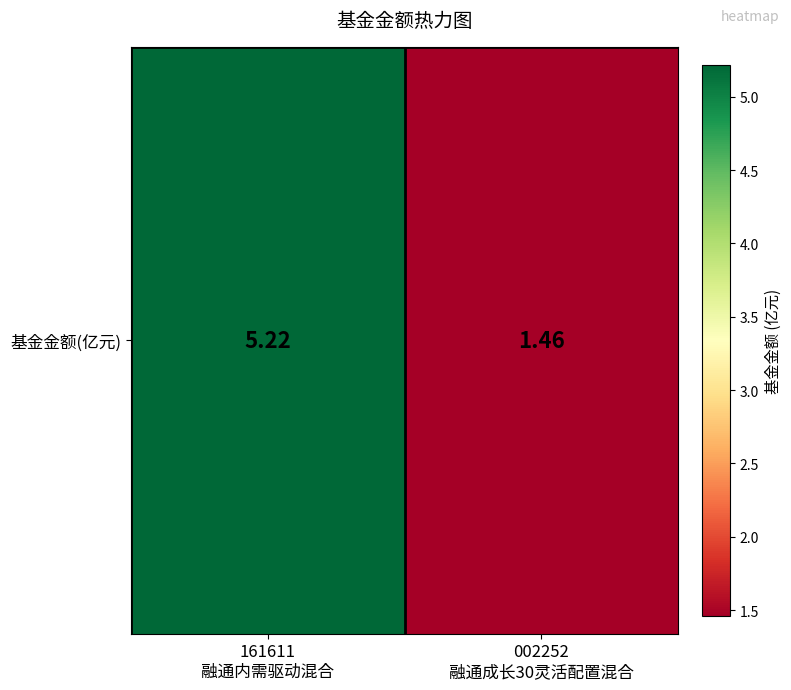

What is the average value?

3.3